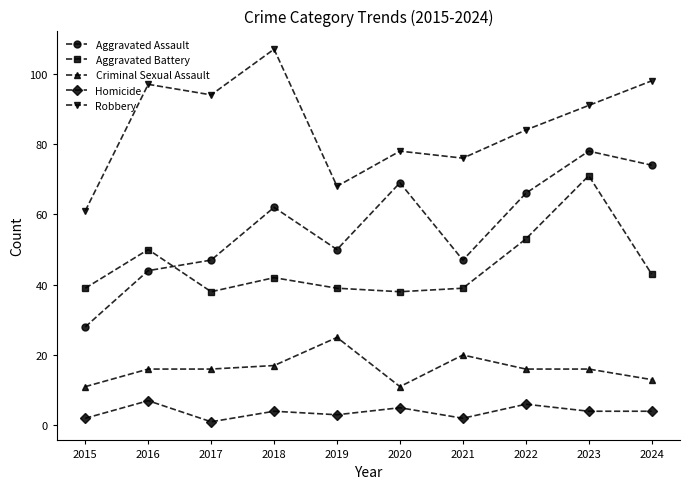

True or false: Homicide and Aggravated Battery cross at least once.

False